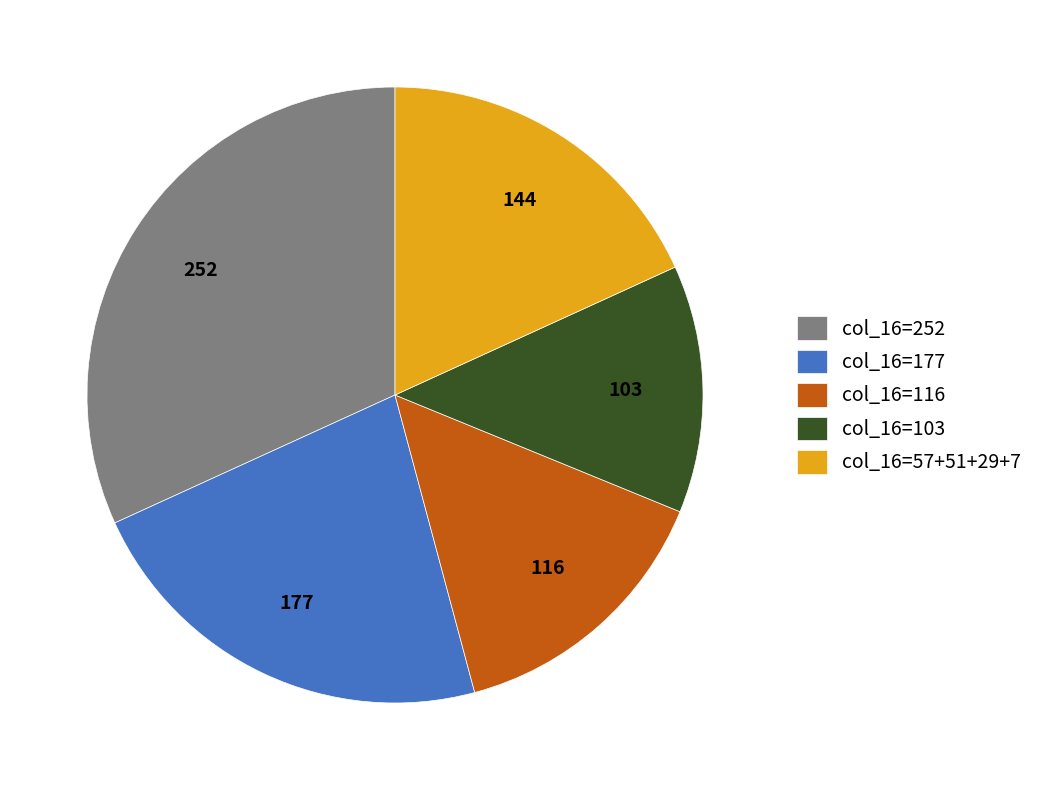

What is the ratio of the value at col_16=57+51+29+7 to the value at col_16=177?

0.8